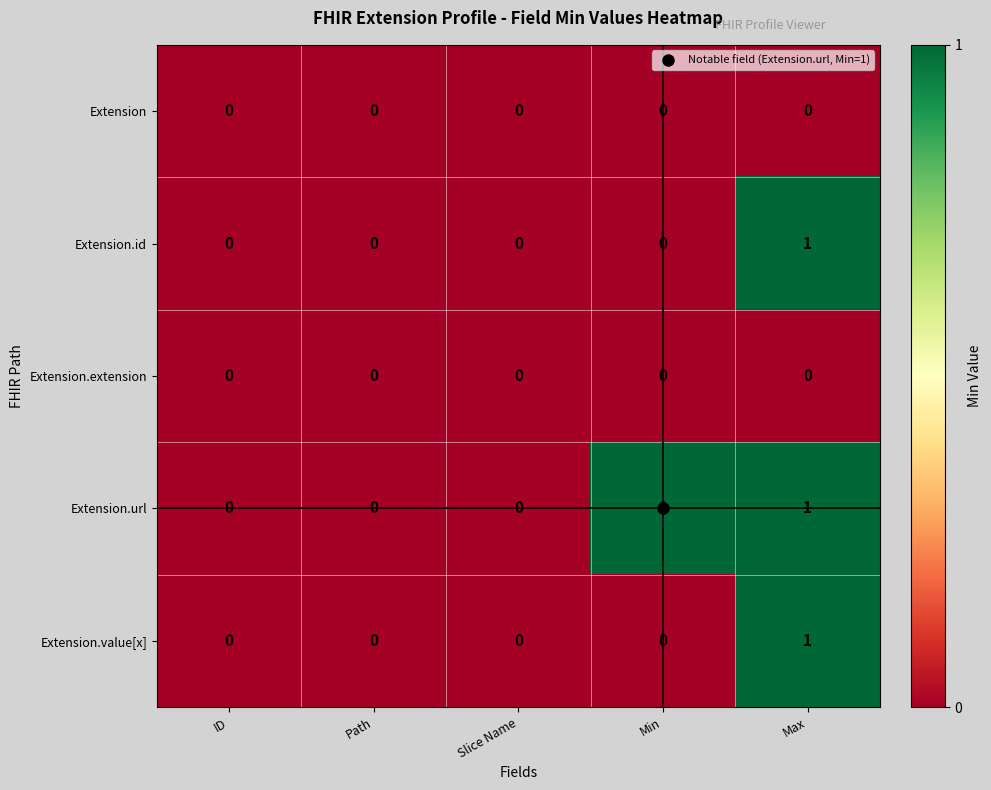

Count the Extension.value[x] values in the range 0 to 1.

5